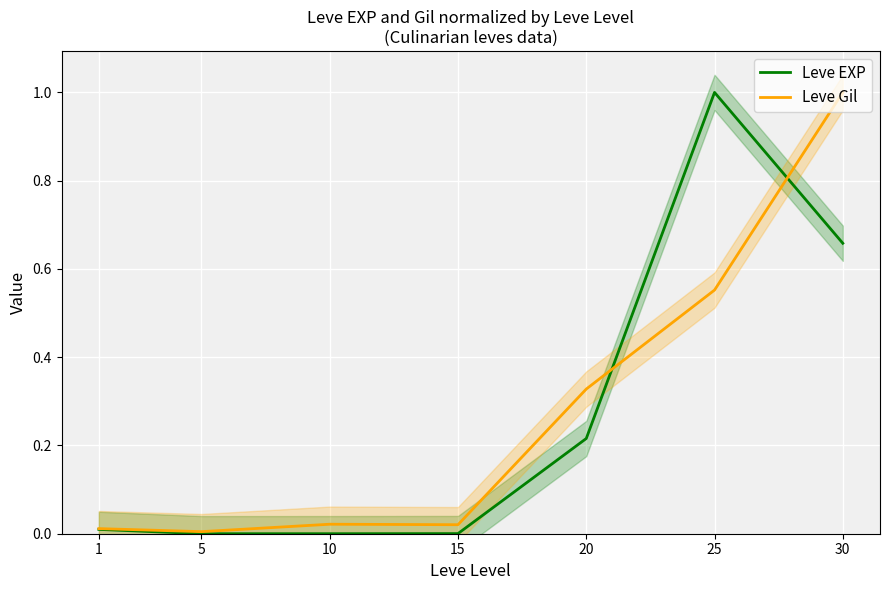

True or false: Leve Gil has a value of 0.0 at 15.

False